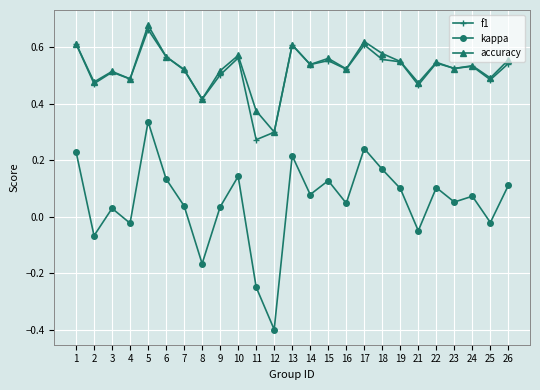

What is the smallest value displayed?

-0.4